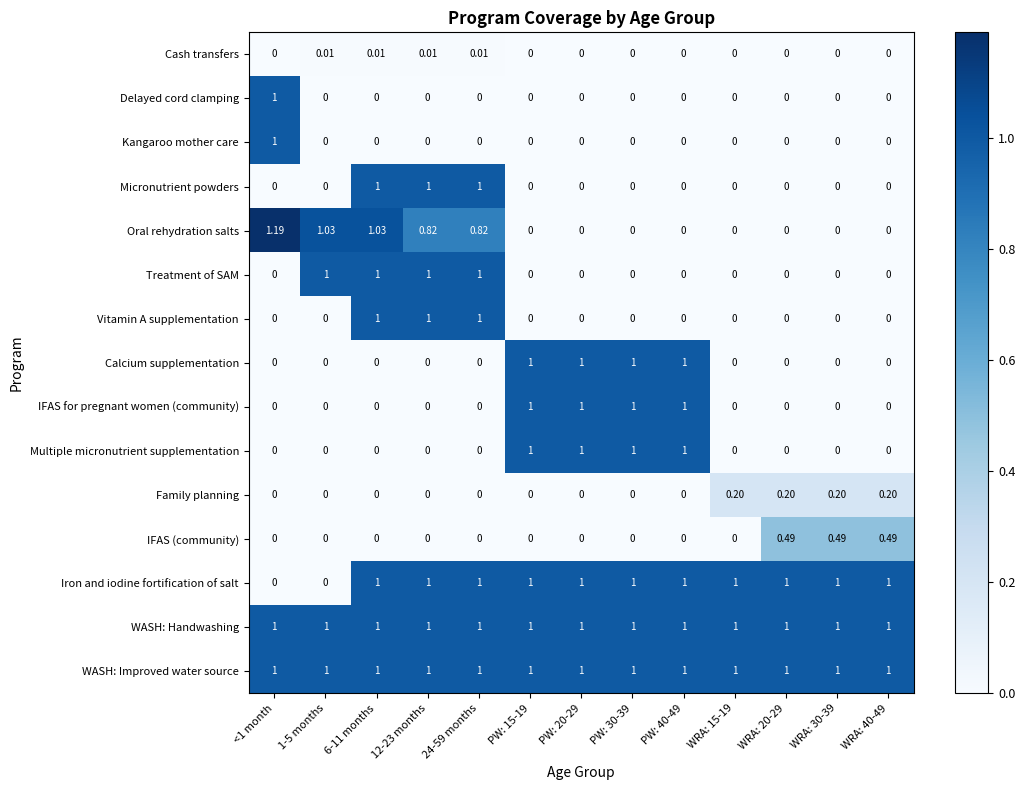

Which series changed the most between <1 month and PW: 15-19?

Oral rehydration salts